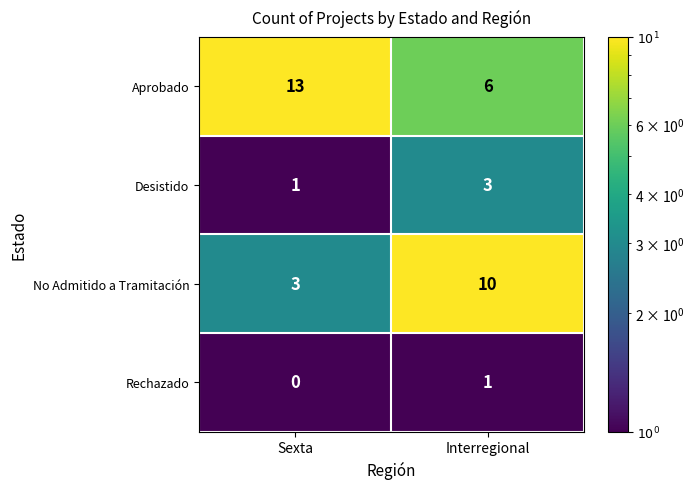

Reading right to left, what are all the values shown in this chart?

Aprobado: 6	13
Desistido: 3	1
No Admitido a Tramitación: 10	3
Rechazado: 1	0